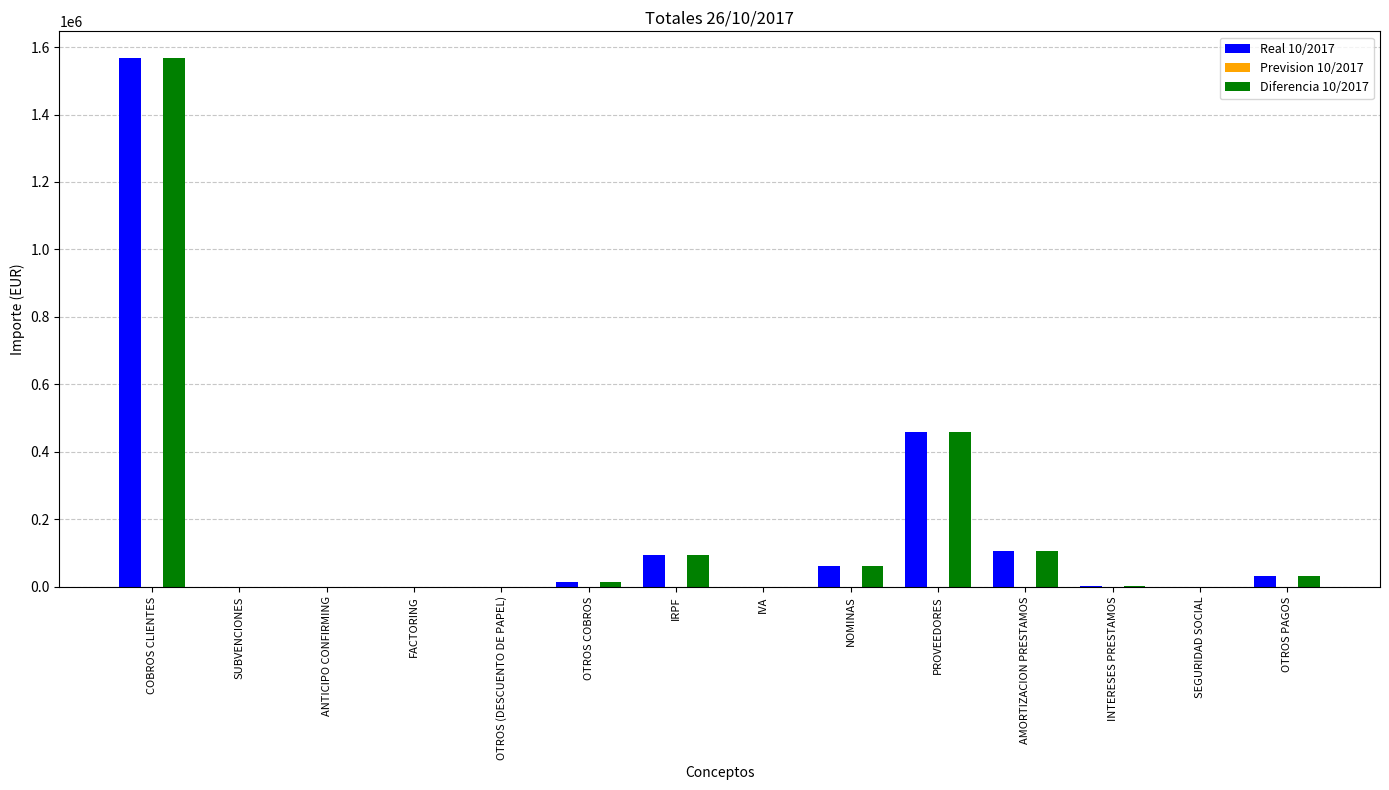

What is the greatest value displayed?

1568396.2